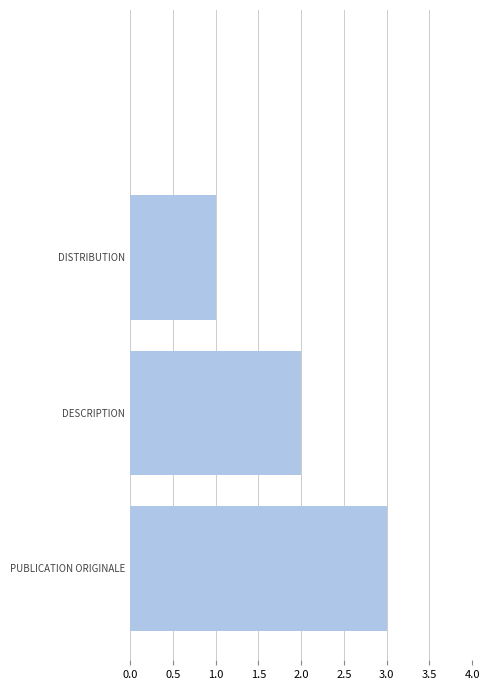

What is the greatest value displayed?

3